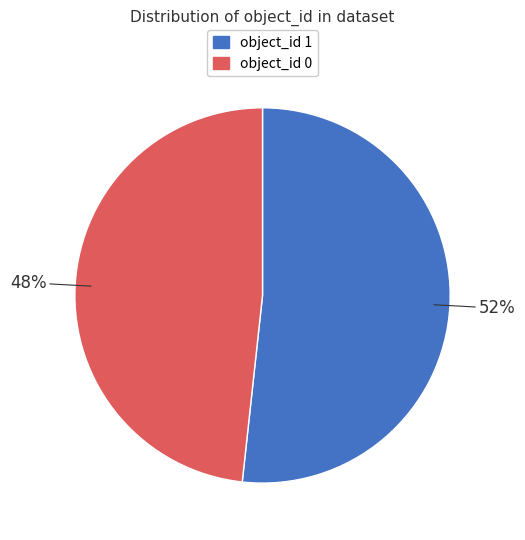

Does object_id 1 represent more than half of the total?

Yes